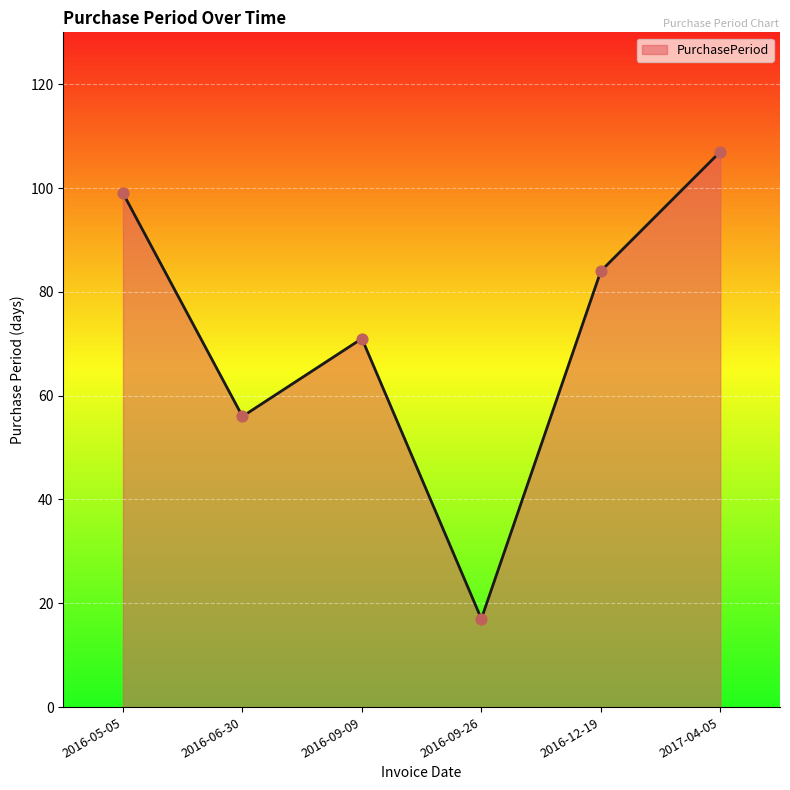

Between 2017-04-05 and 2016-06-30, which is larger?

2017-04-05